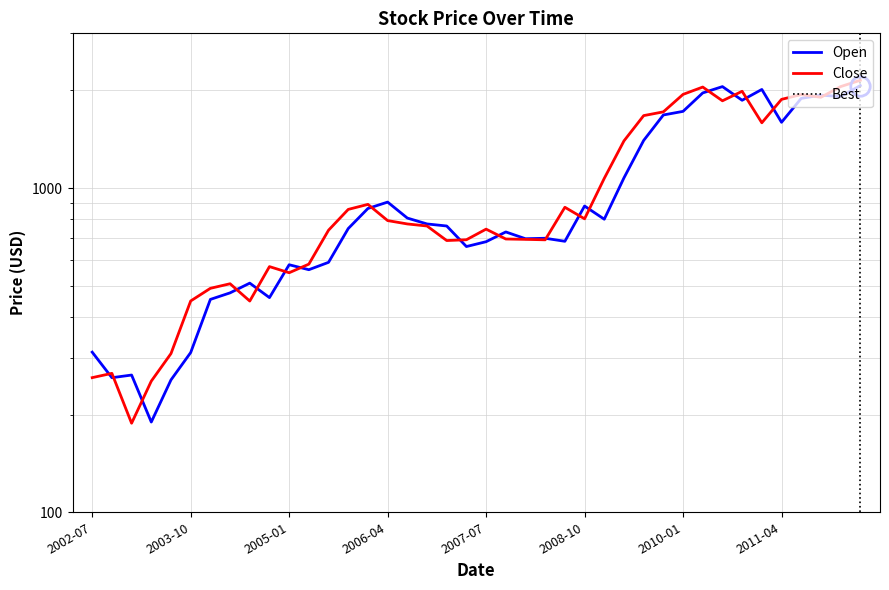

What is the value of the Close point at the 4th from the left?

253.8